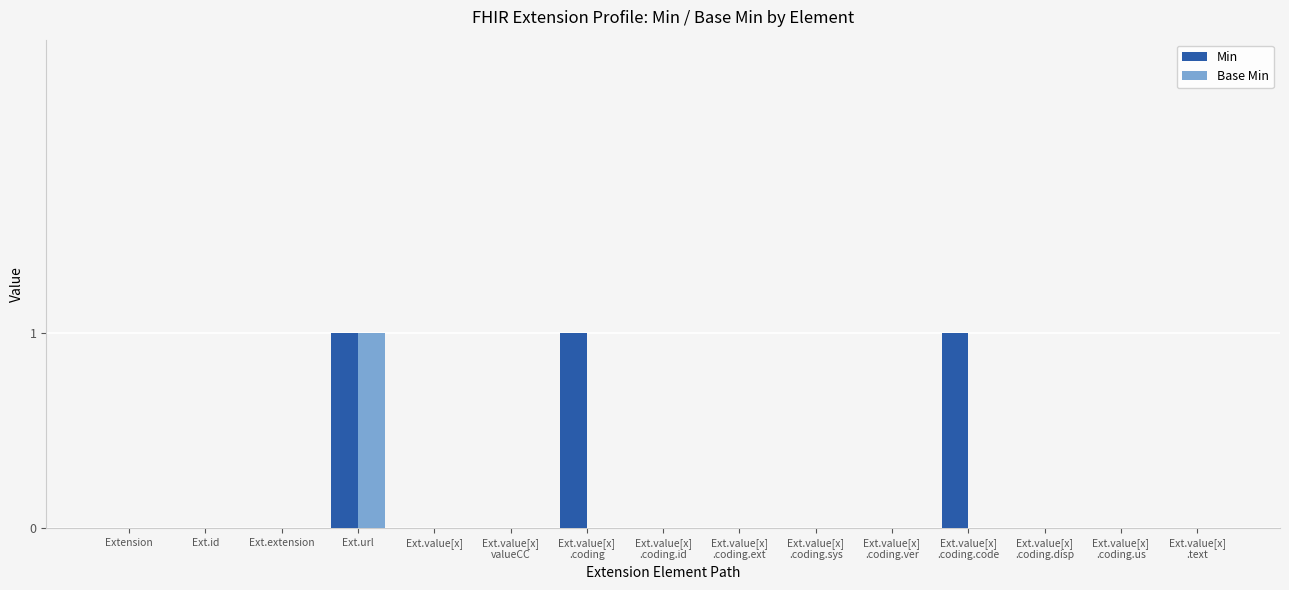

Is it true that Base Min equals 0 at Ext.extension?

True